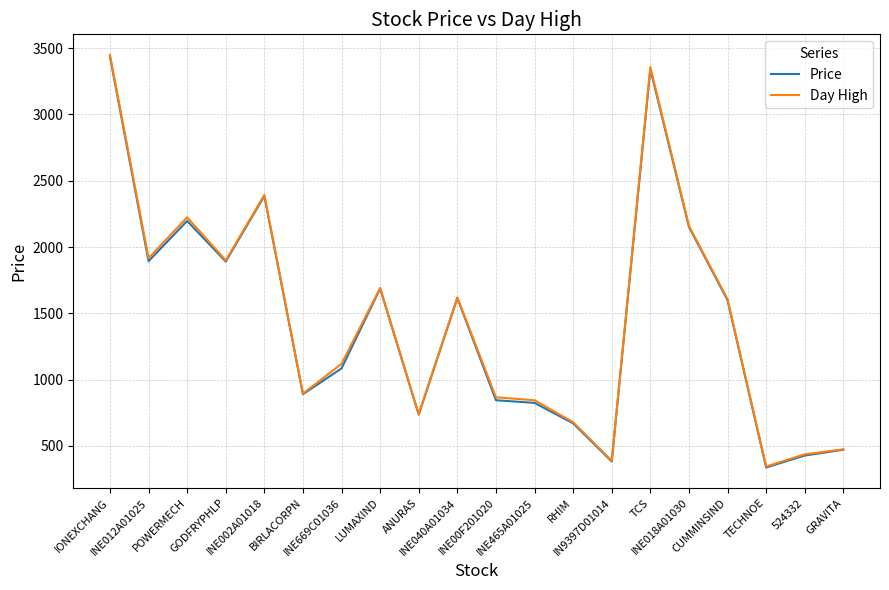

What is the highest value of the Price series?

3437.0